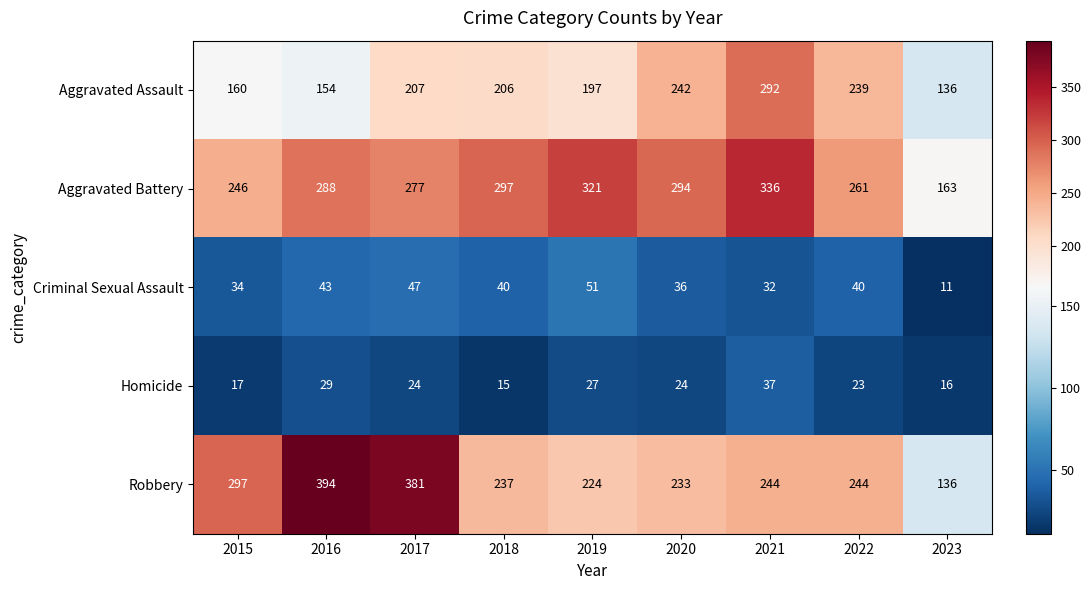

Count the number of categories in the chart.

9